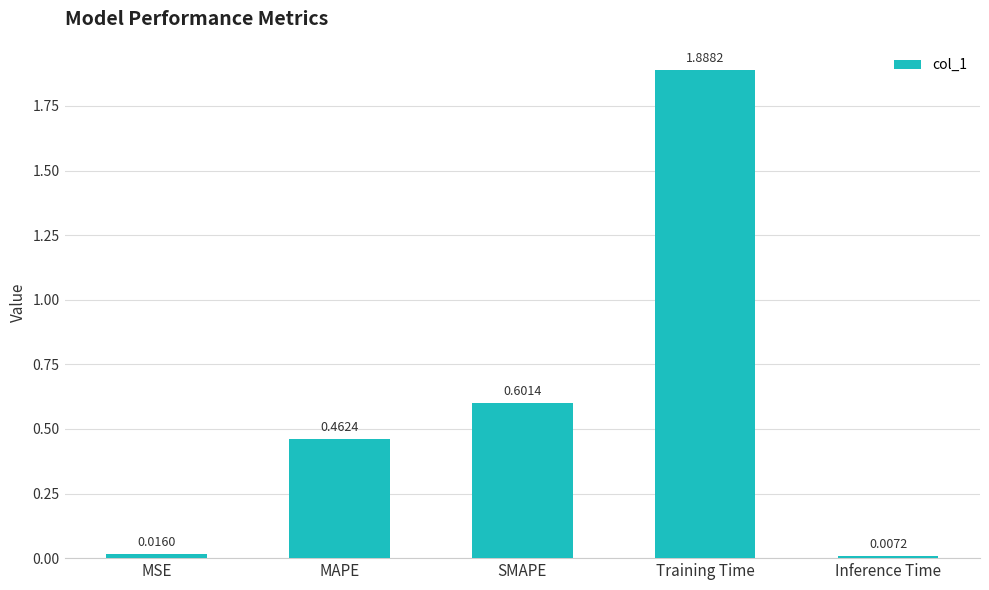

What is the sum of the values at SMAPE and MAPE?

1.1